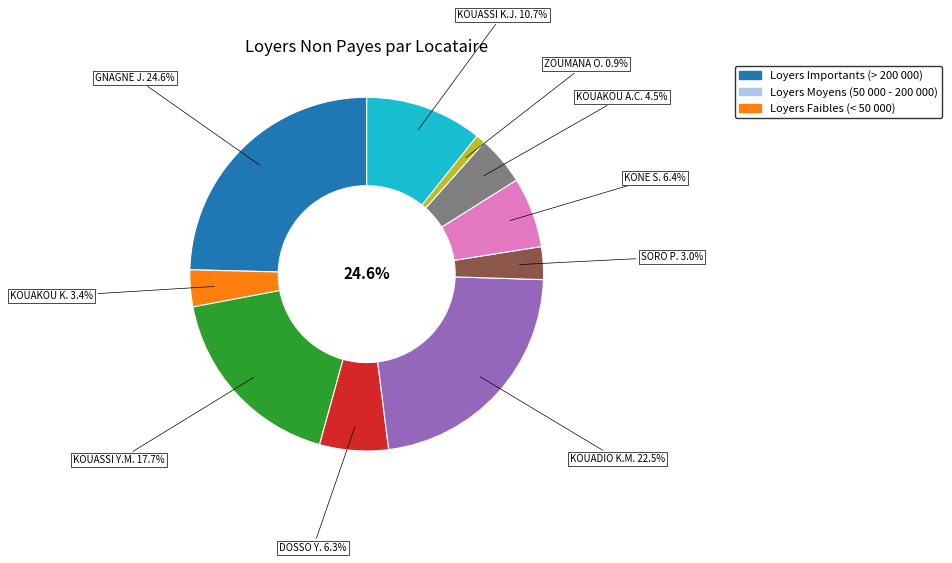

Between KONE SALIFOU and DOSSO YAYA, which is larger?

KONE SALIFOU